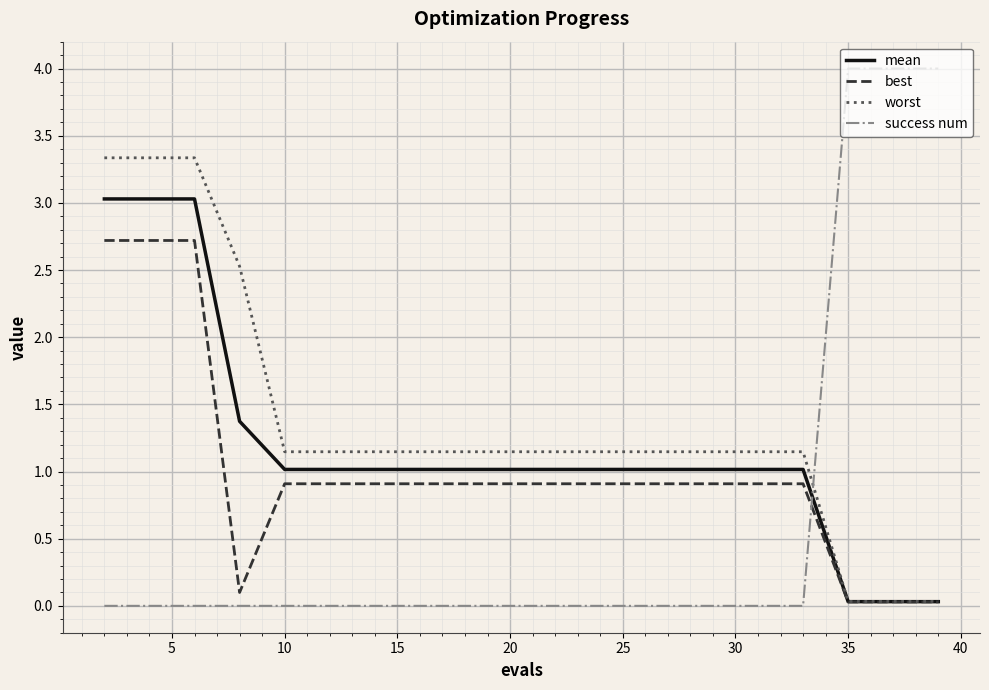

What is the average value of the best series?

1.0